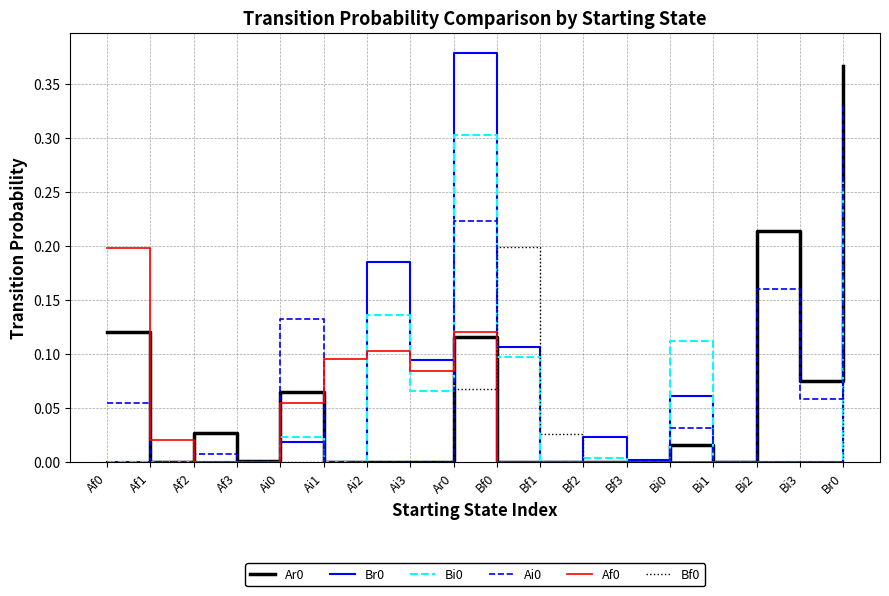

Is the value of Bf0 at Bf3 greater than the value of Af0 at Af0?

No